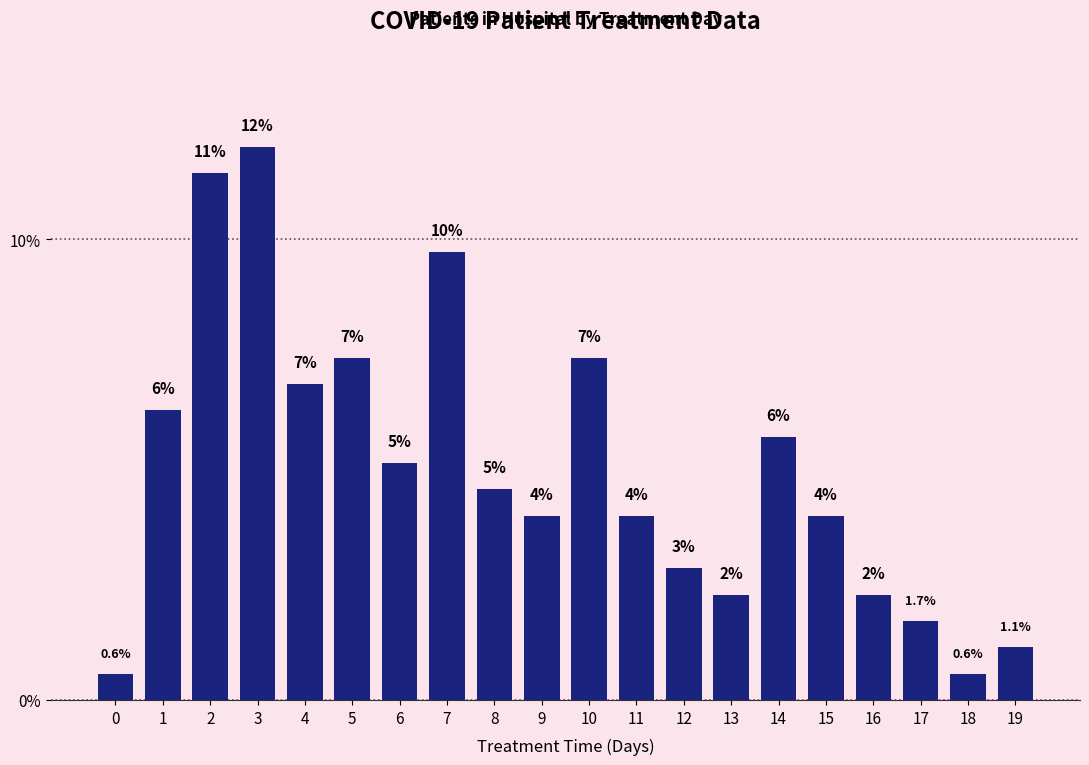

Does the chart contain any negative values?

No